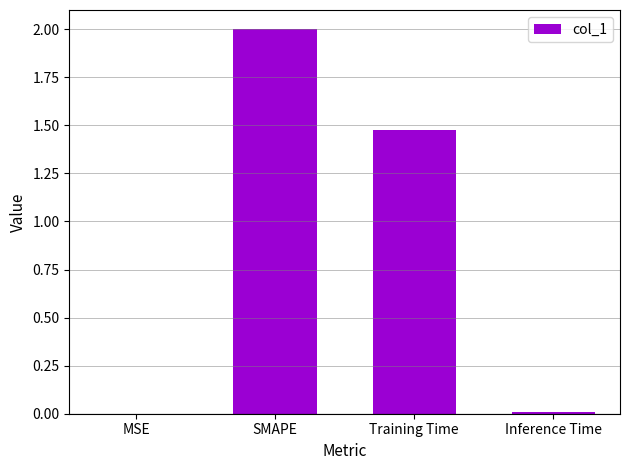

Is it true that the value at SMAPE is 3.5?

False